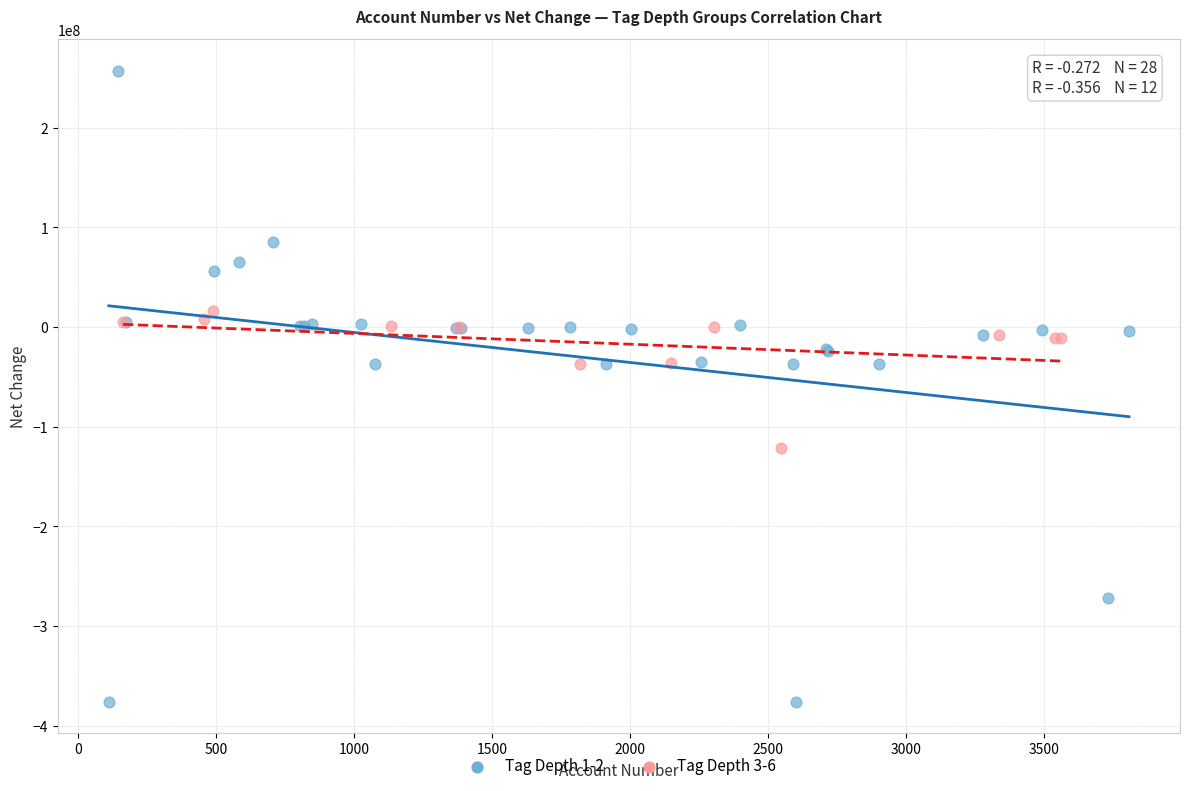

Which series reaches the maximum Y coordinate?

Tag Depth 1-2